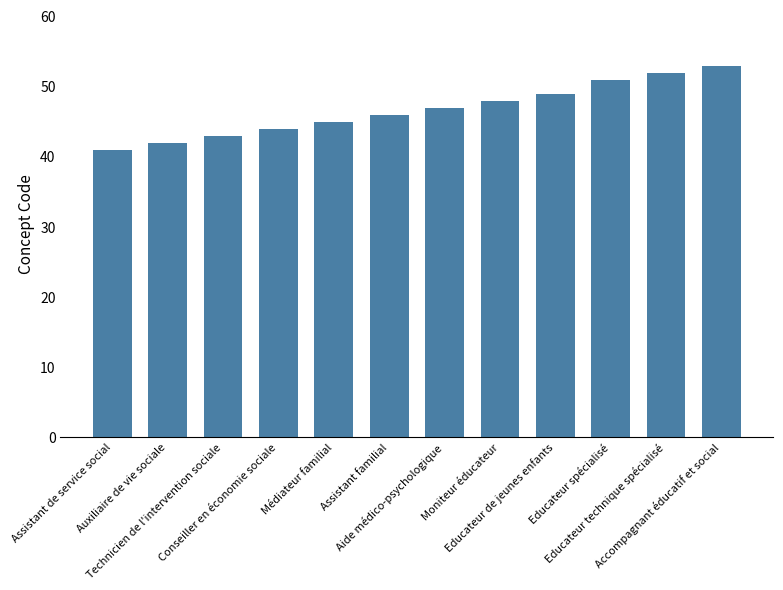

What position from the left is Aide médico-psychologique?

7